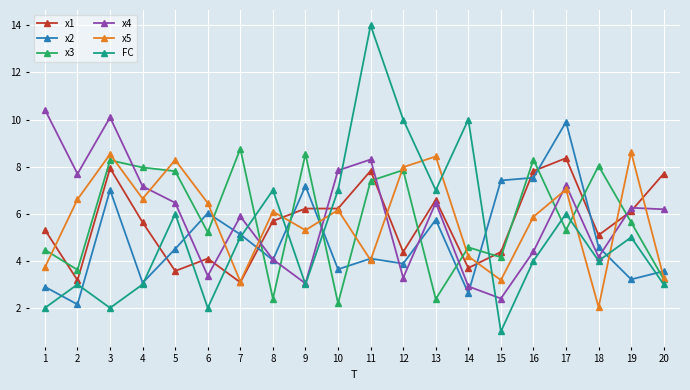

What is the total value across all series at 16?

37.9